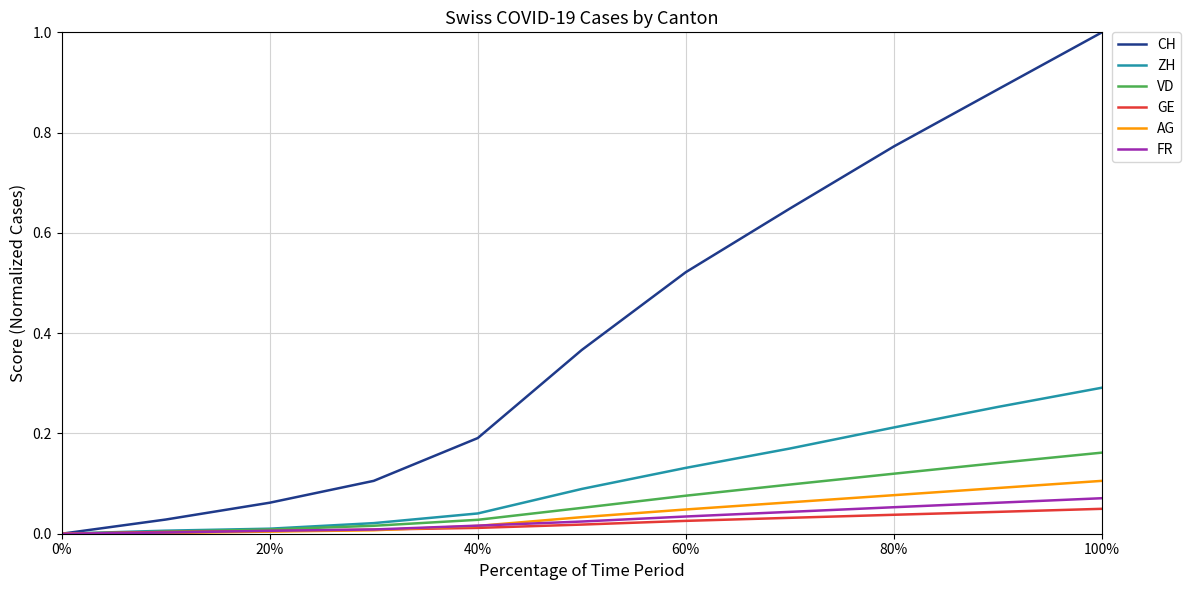

Which series has the largest range (max minus min)?

CH